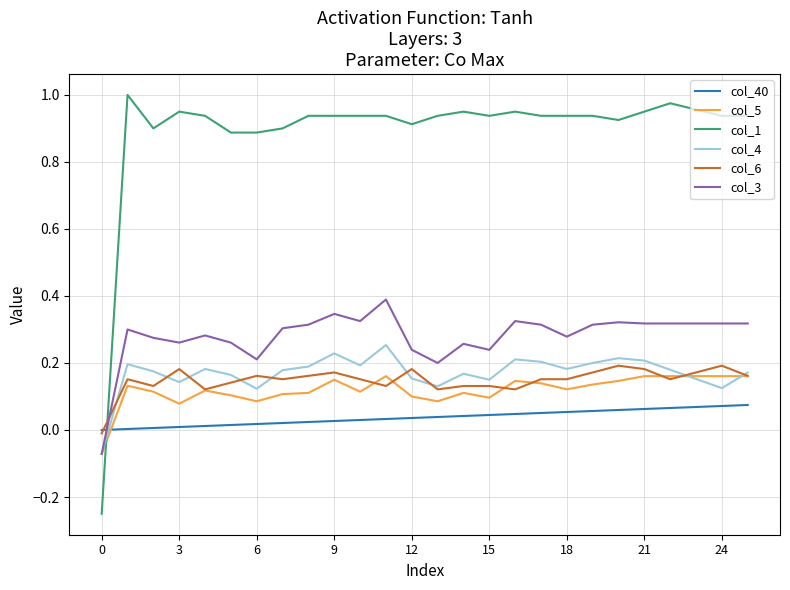

Which series has the largest range (max minus min)?

col_1